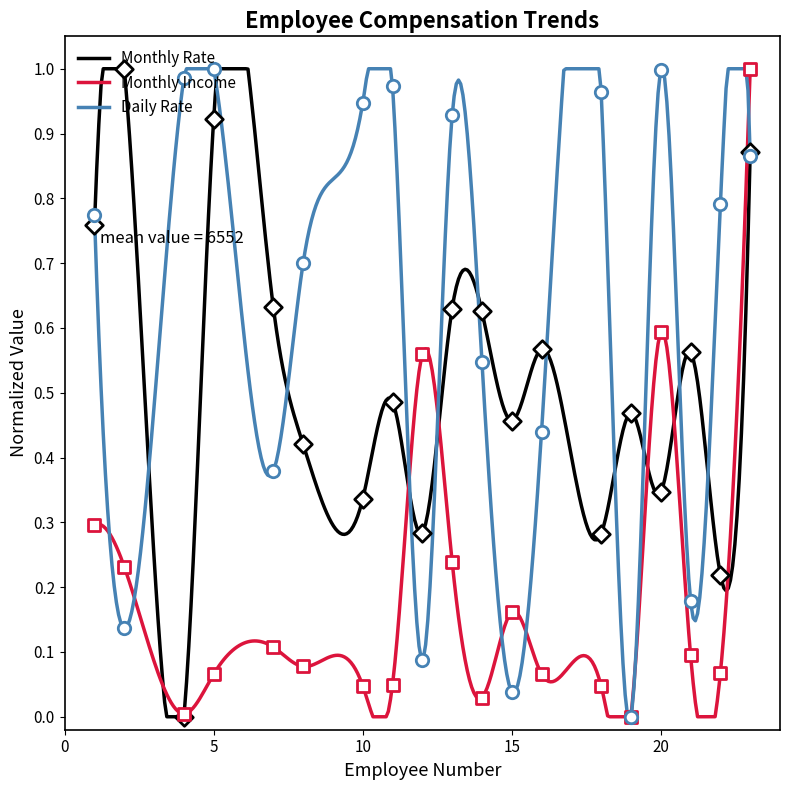

Which series reaches the maximum Y coordinate?

Monthly Rate